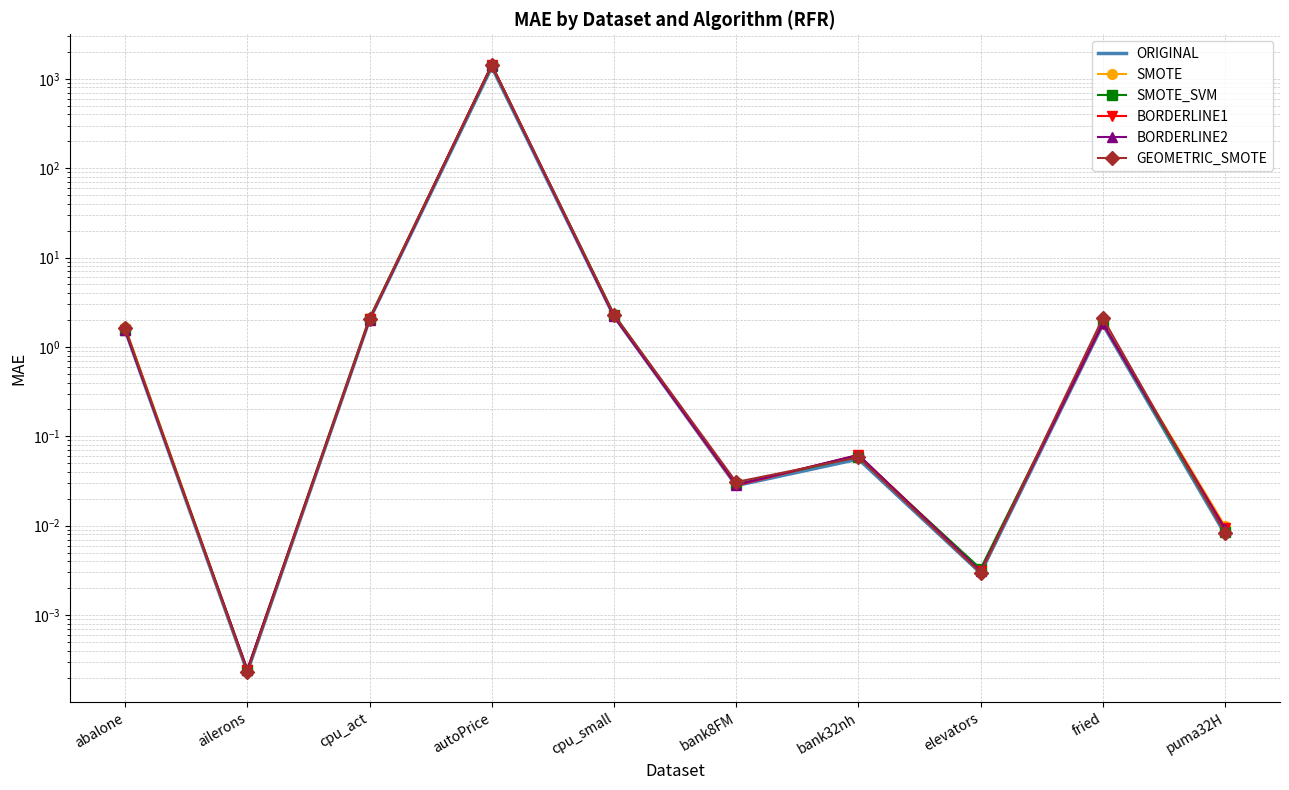

What is the value of the ORIGINAL point at the 5th from the left?

2.2